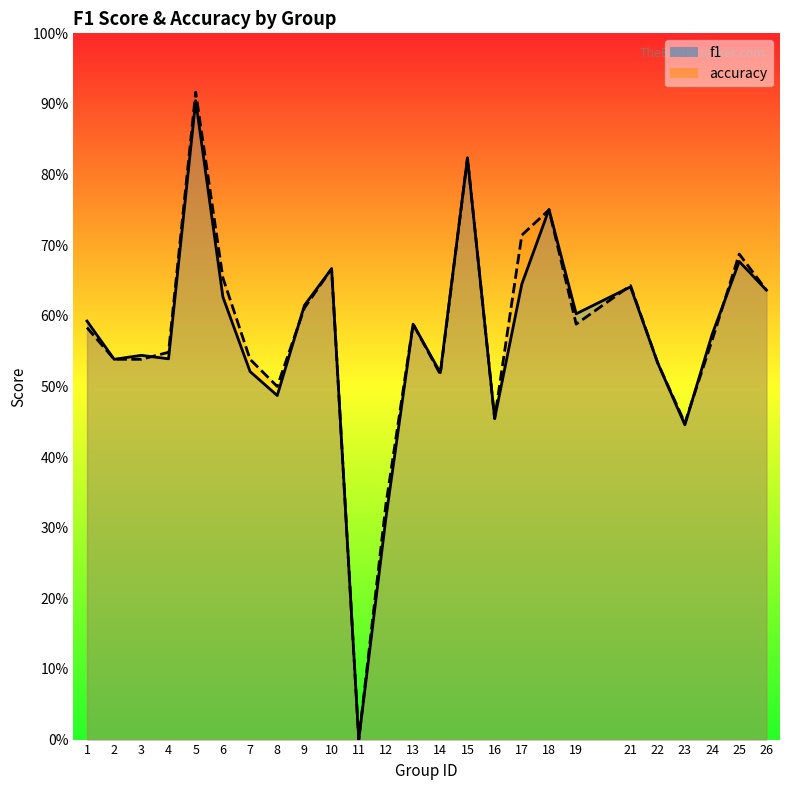

At which label is f1 closest to 0?

11